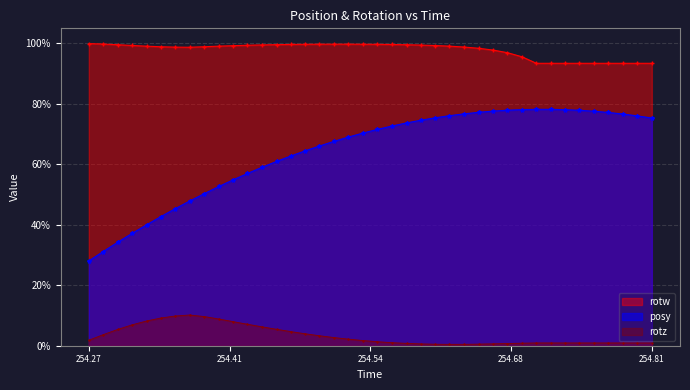

List the series in order of their overall mean, lowest first.

rotz, posy, rotw